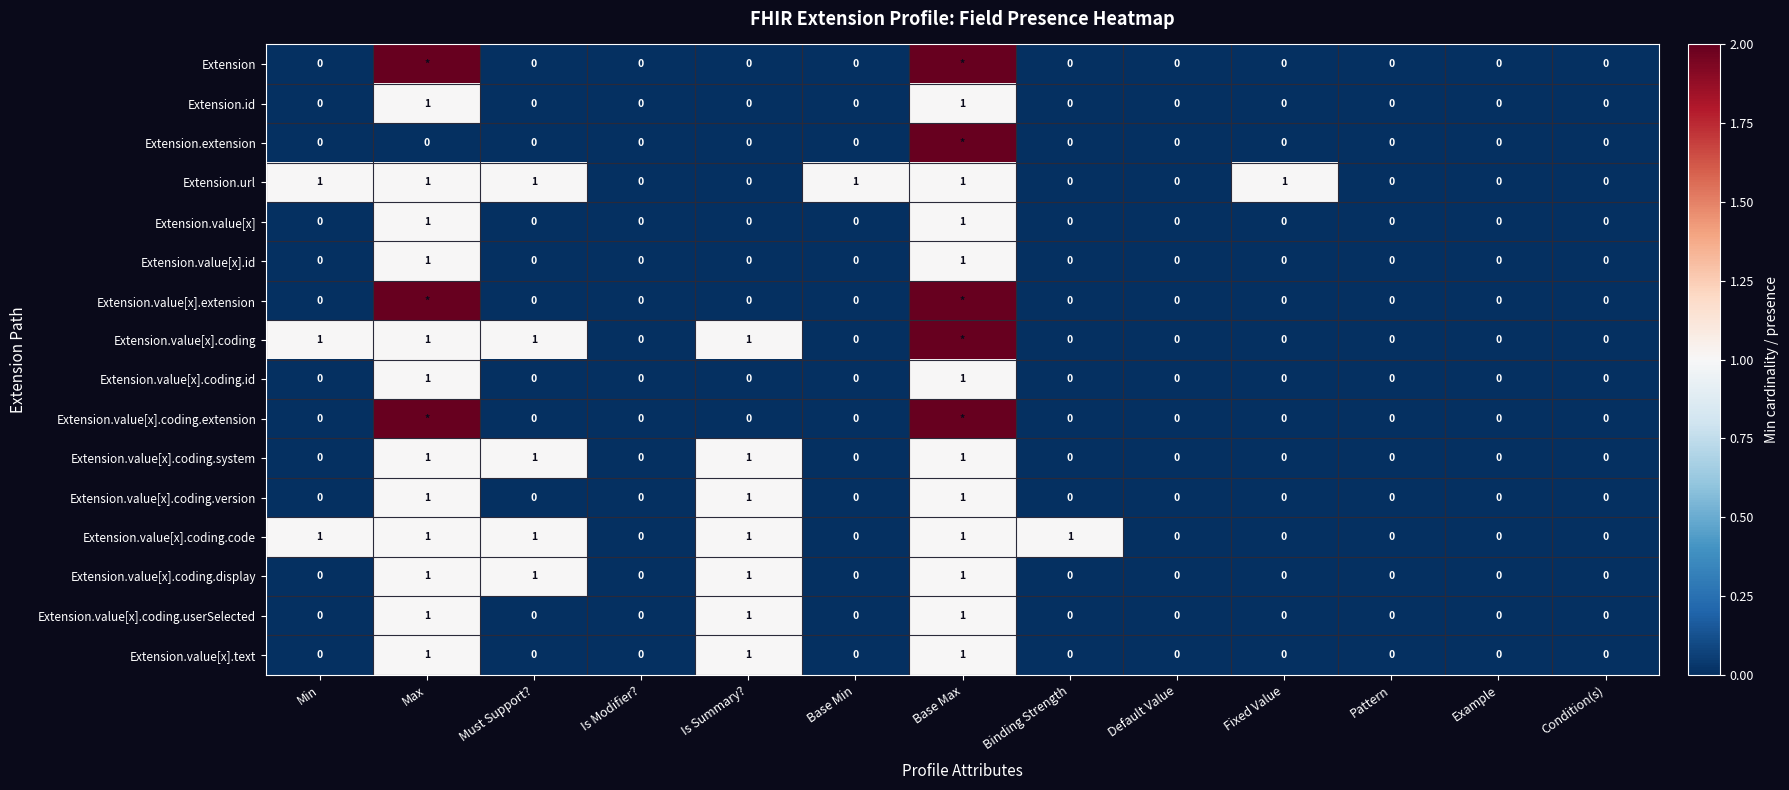

How many Extension.value[x].coding.code values are between 0 and 1?

13